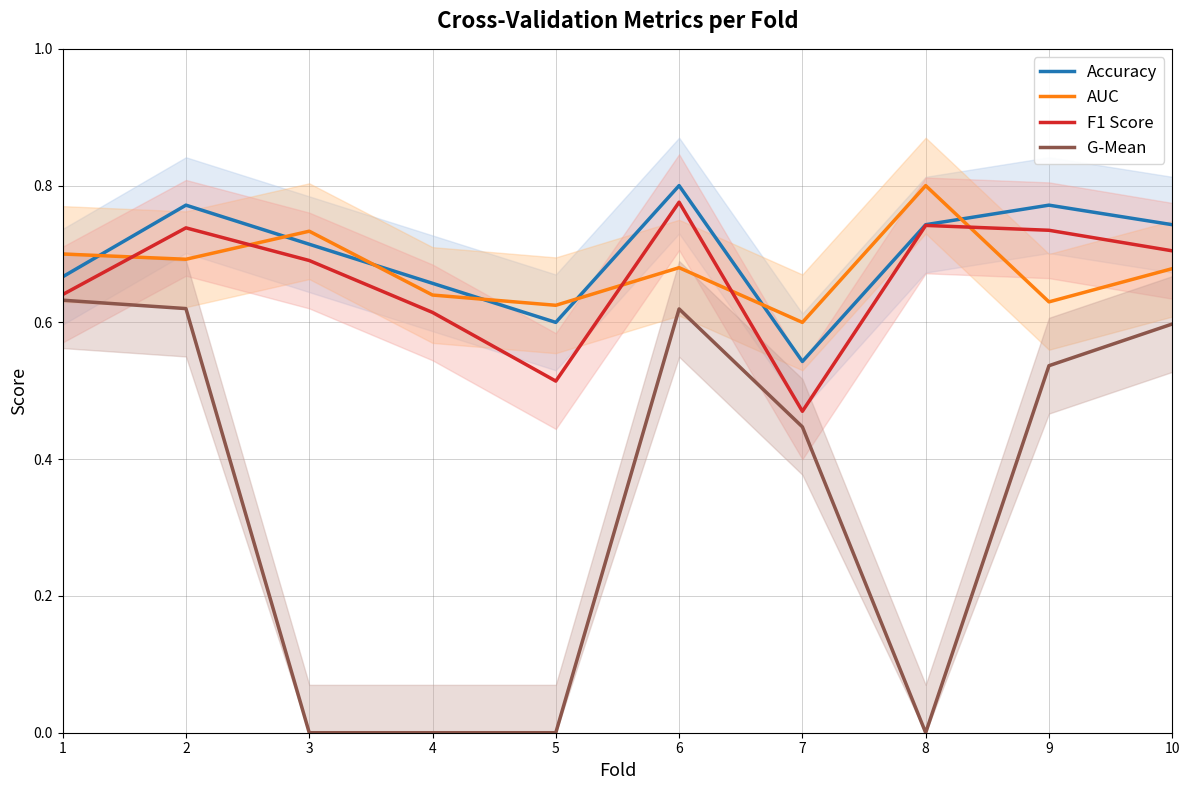

True or false: F1 Score has a value of 0.7 at 9.

True